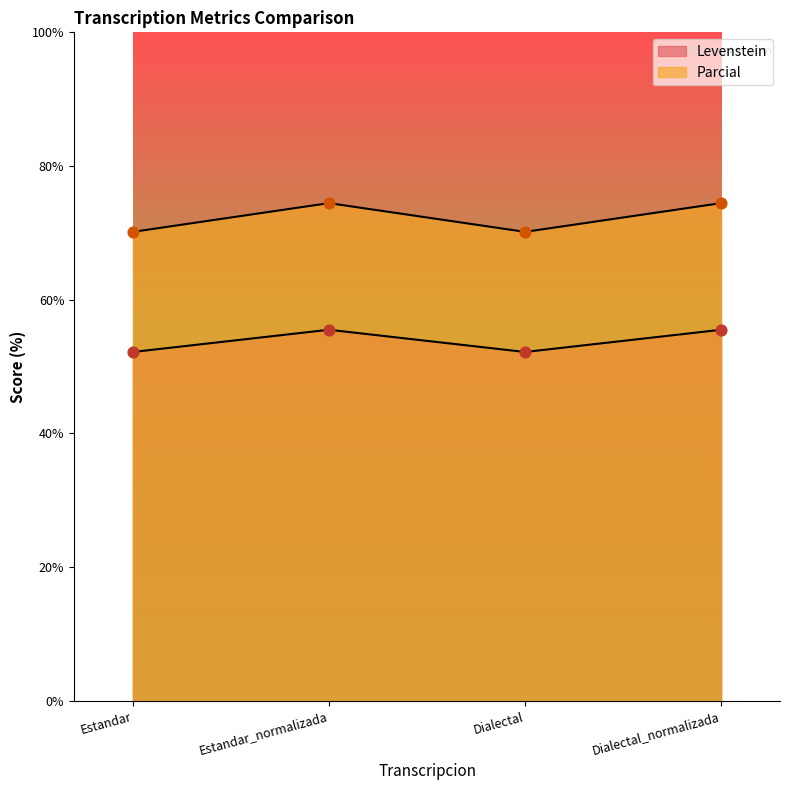

Which series has the largest Y range (max minus min)?

Parcial